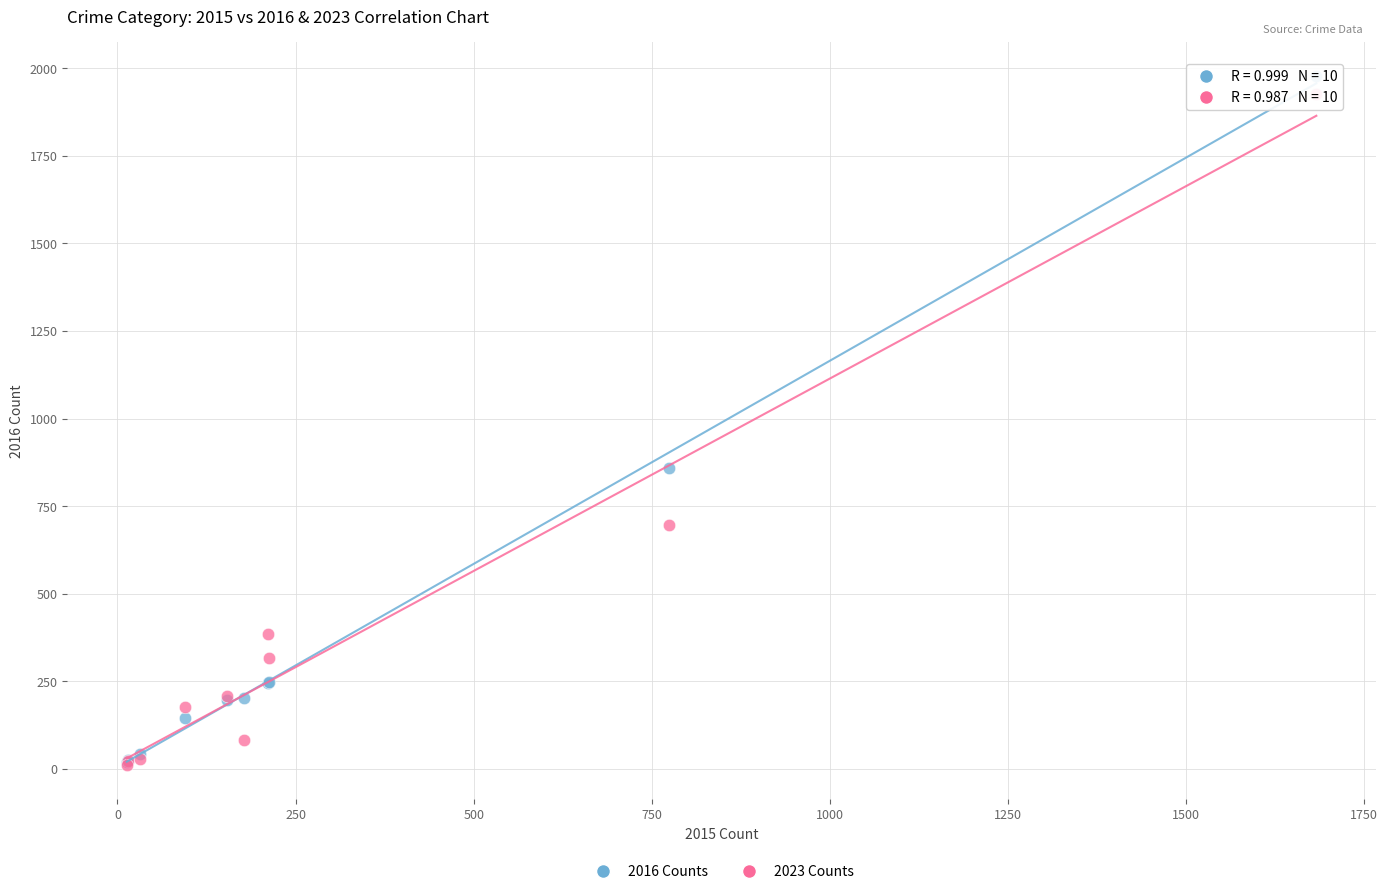

What are all the series names shown in the legend?

2016 Counts, 2023 Counts